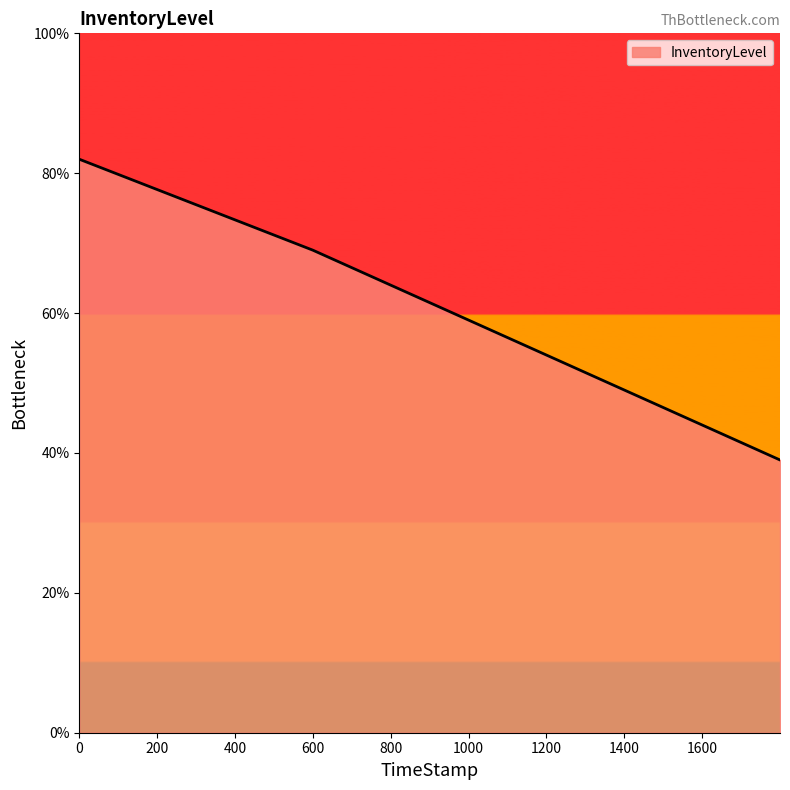

What is the minimum value shown in the chart?

0.4